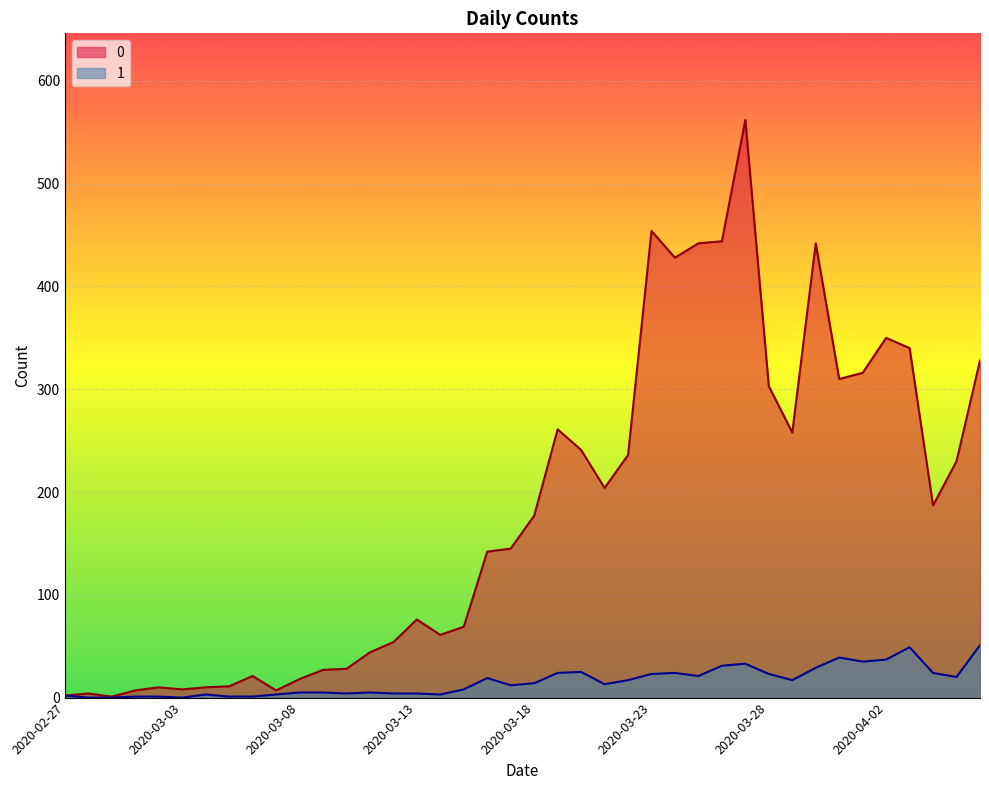

What is the greatest value displayed?

562